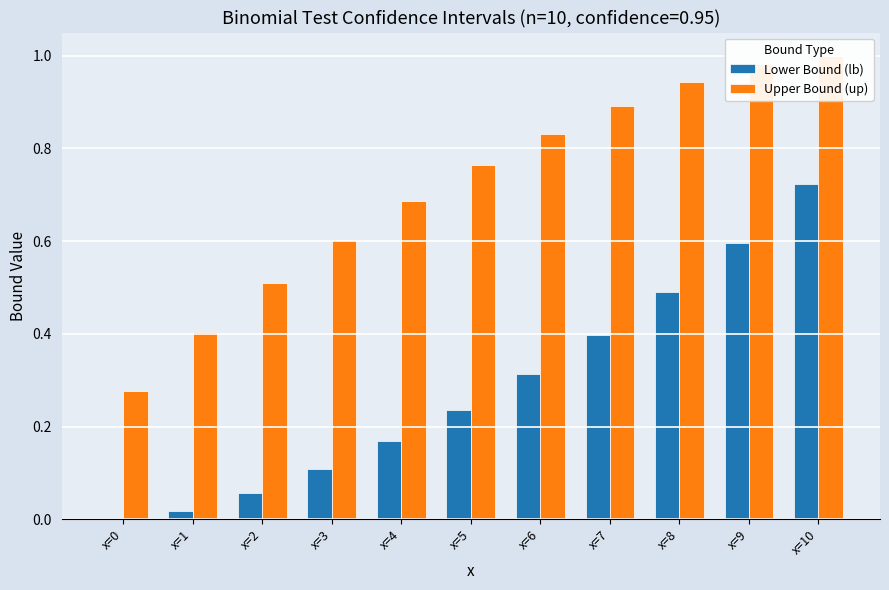

The Upper Bound (up) series shows 1.0 at x=4. True or false?

False